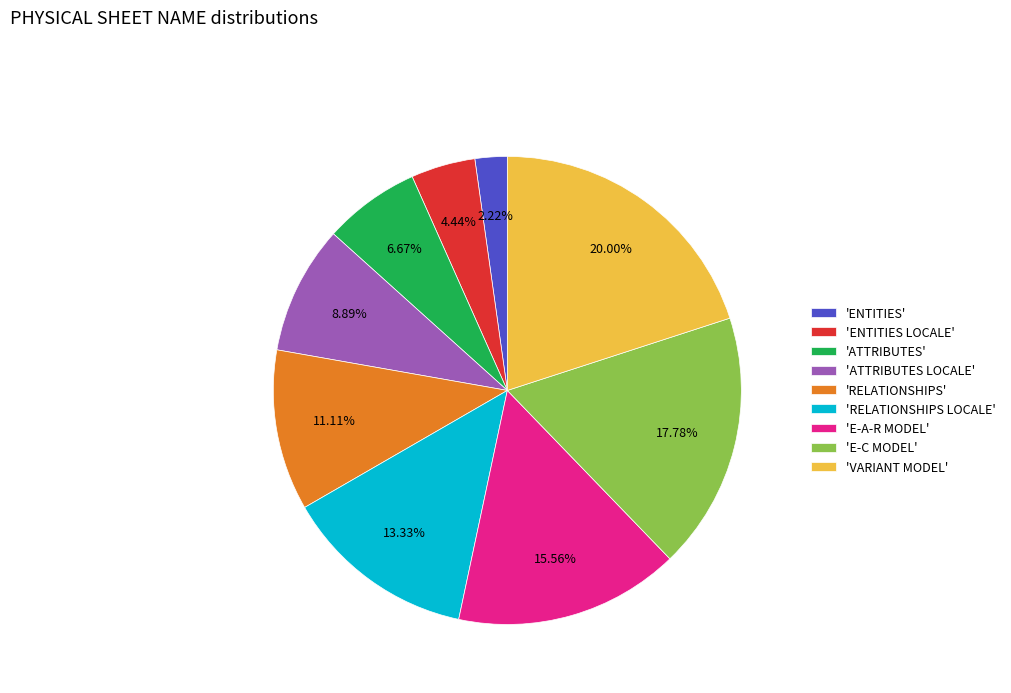

Rank the categories by value from lowest to highest.

'ENTITIES', 'ENTITIES LOCALE', 'ATTRIBUTES', 'ATTRIBUTES LOCALE', 'RELATIONSHIPS', 'RELATIONSHIPS LOCALE', 'E-A-R MODEL', 'E-C MODEL', 'VARIANT MODEL'